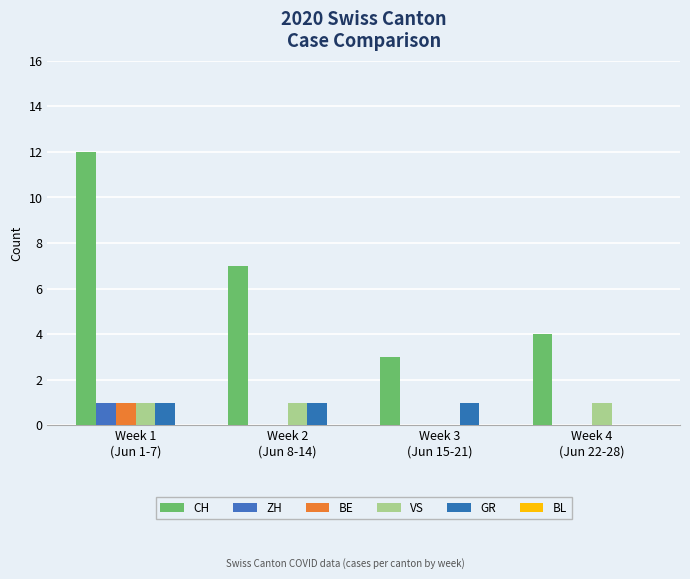

What is the label of the 4th bar from the left?

Week 4
(Jun 22-28)